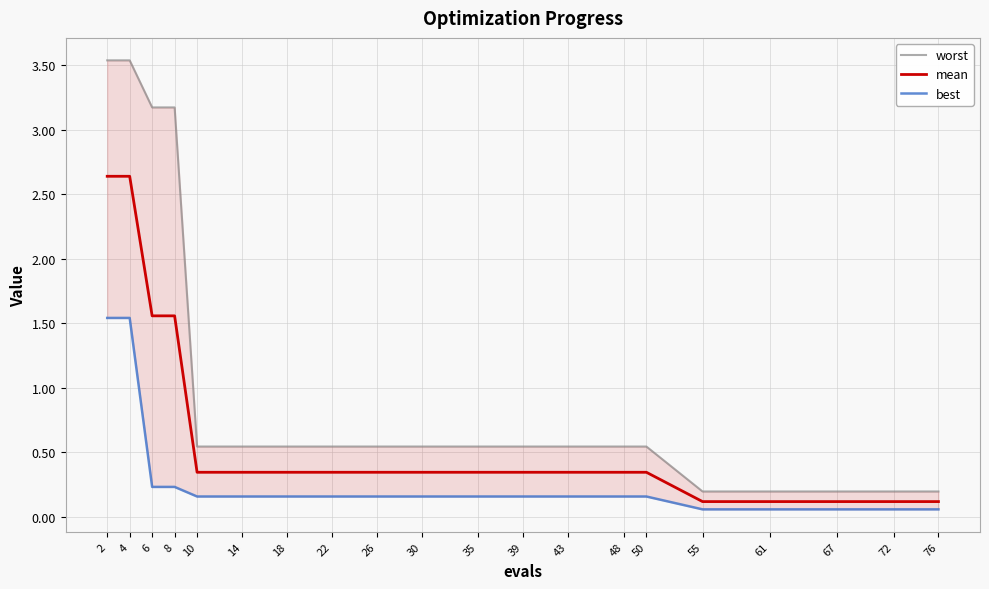

List the labels in order of mean value, largest first.

2, 4, 6, 8, 10, 14, 18, 22, 26, 30, 35, 39, 43, 48, 50, 55, 61, 67, 72, 76